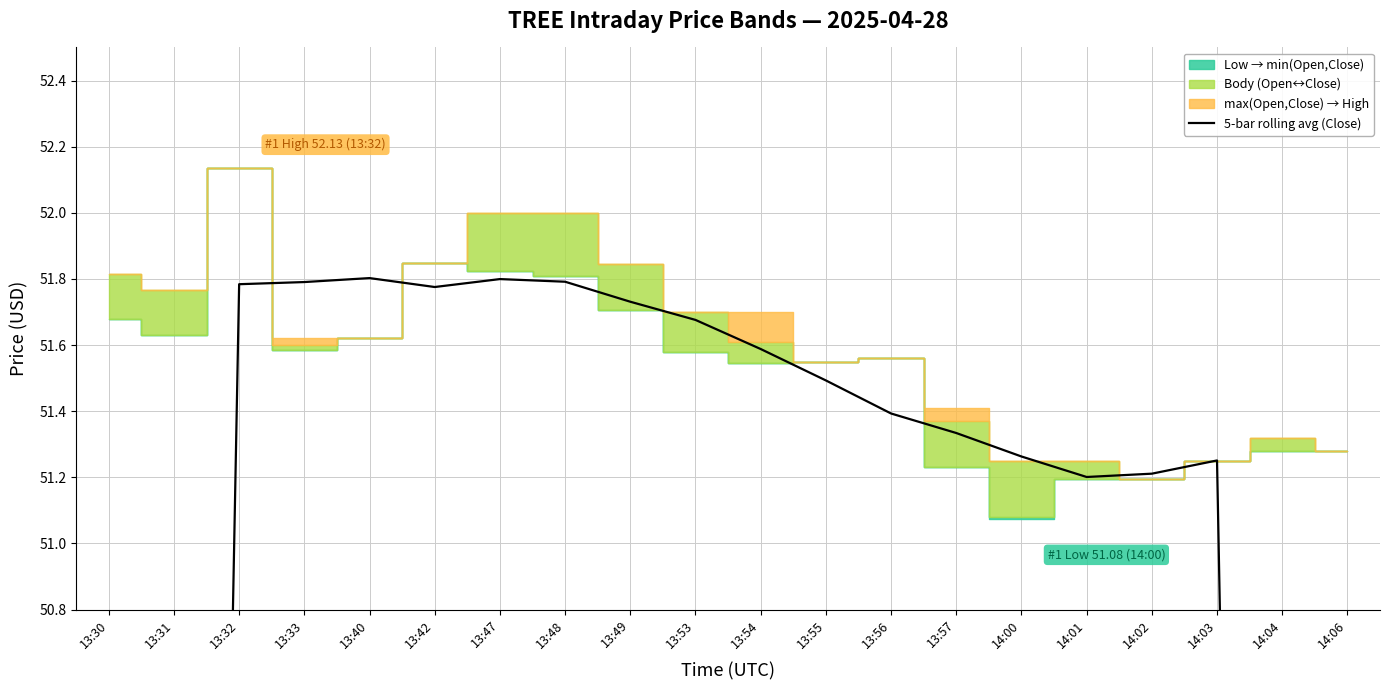

Where is the data nearest to the value 41?

14:04